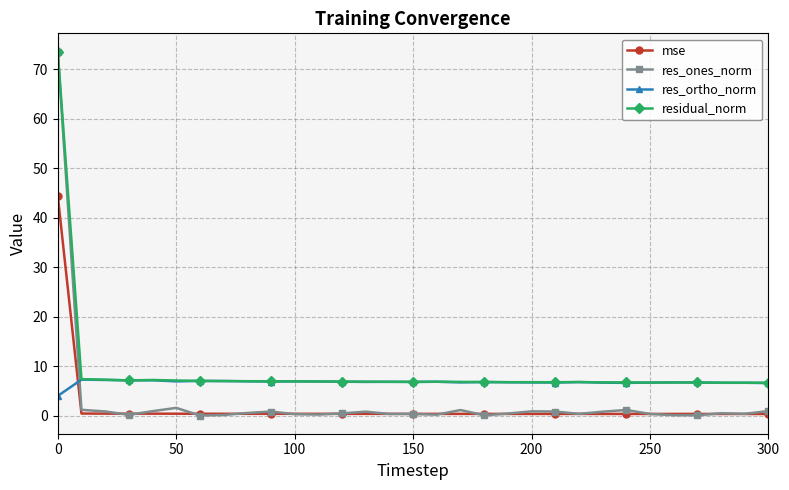

What is the value of the res_ortho_norm point at the 7th from the left?

7.0